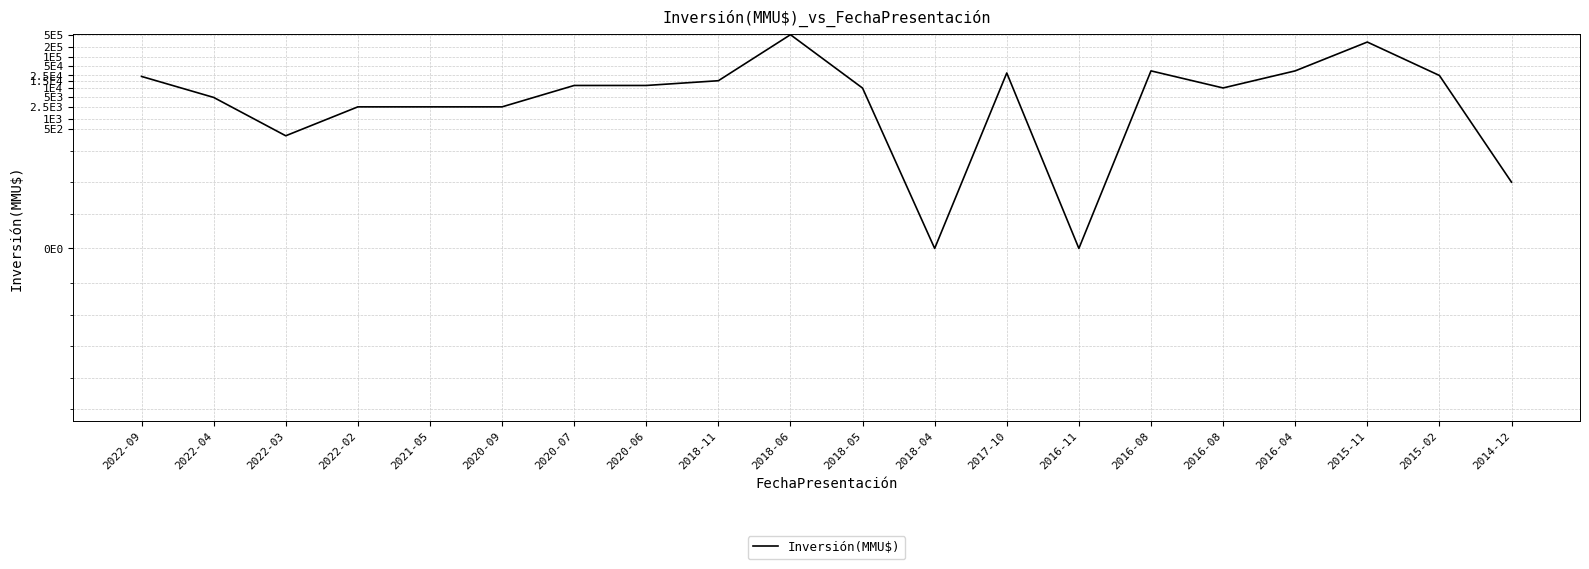

Rank the categories by value from lowest to highest.

2018-04, 2016-11, 2014-12, 2022-03, 2022-02, 2021-05, 2020-09, 2022-04, 2018-05, 2016-08, 2020-07, 2020-06, 2018-11, 2022-09, 2015-02, 2017-10, 2016-08, 2016-04, 2015-11, 2018-06